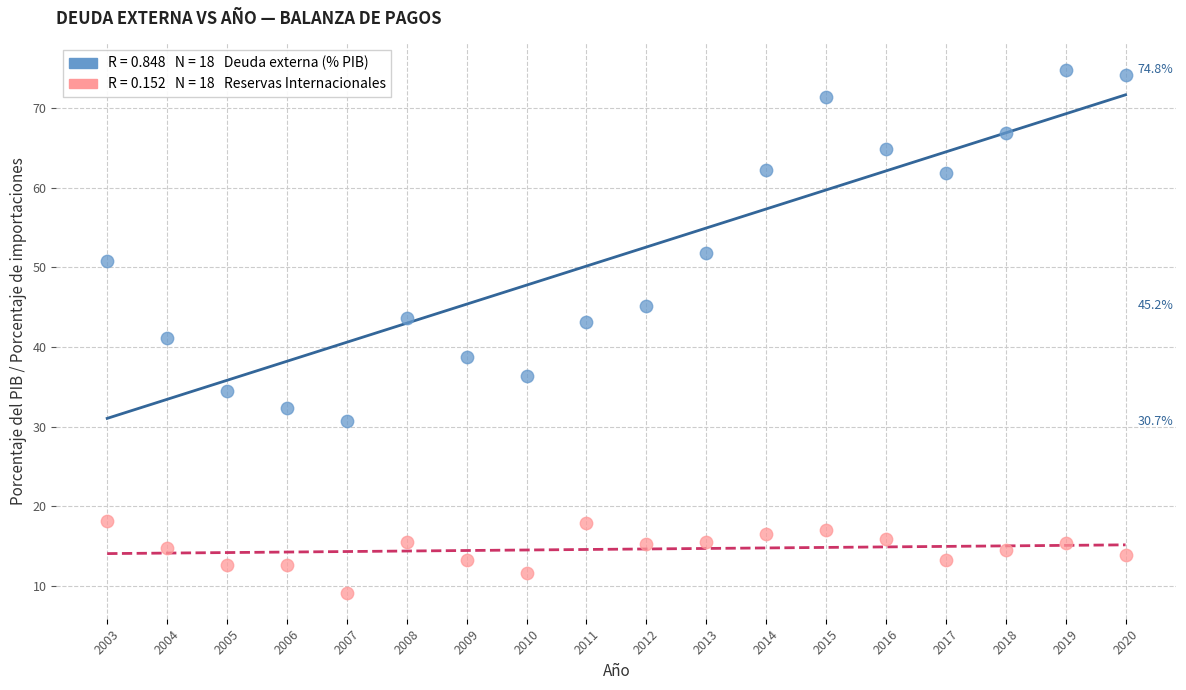

Across all data points, what is the range of X values (max minus min)?

17.0